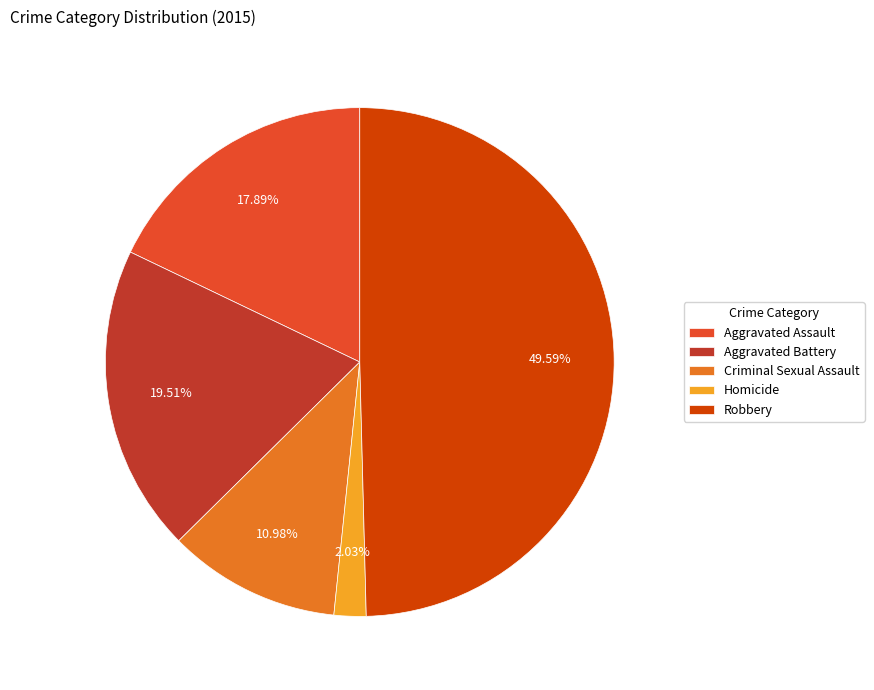

Count the number of slices in the pie.

5